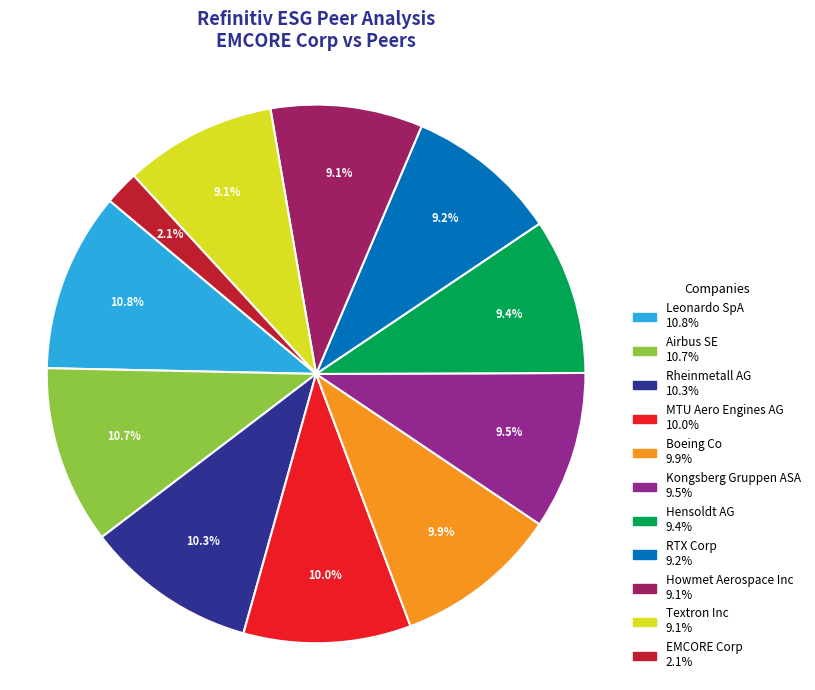

Is there a majority slice in this chart?

No